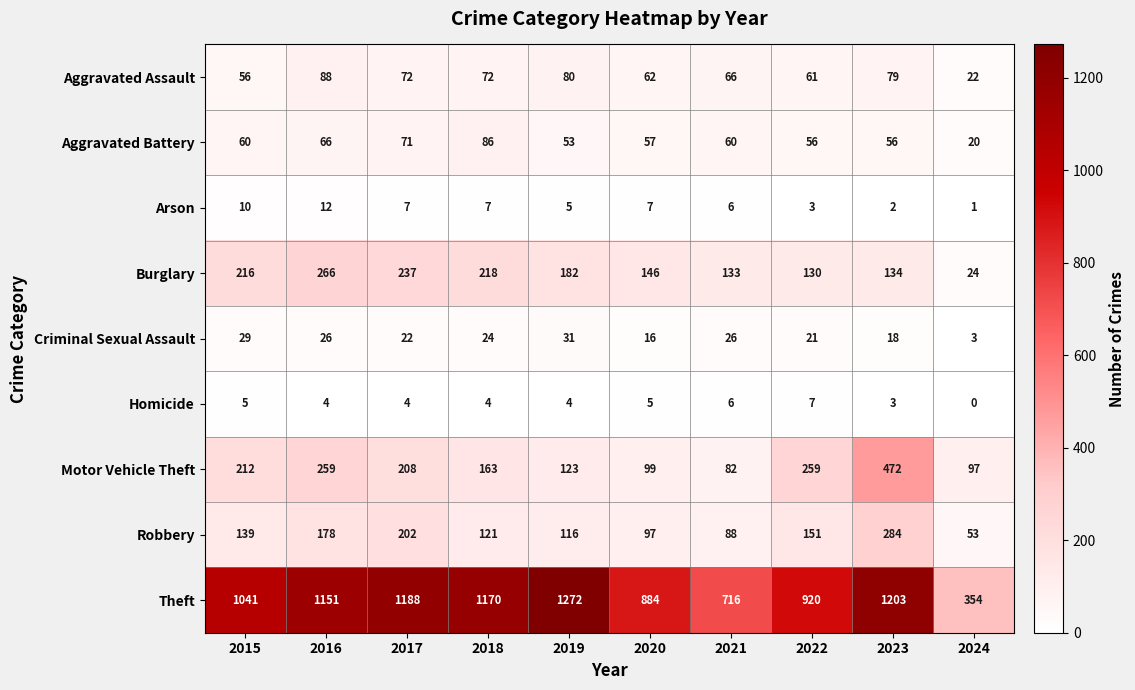

How many categories are shown in the chart?

10